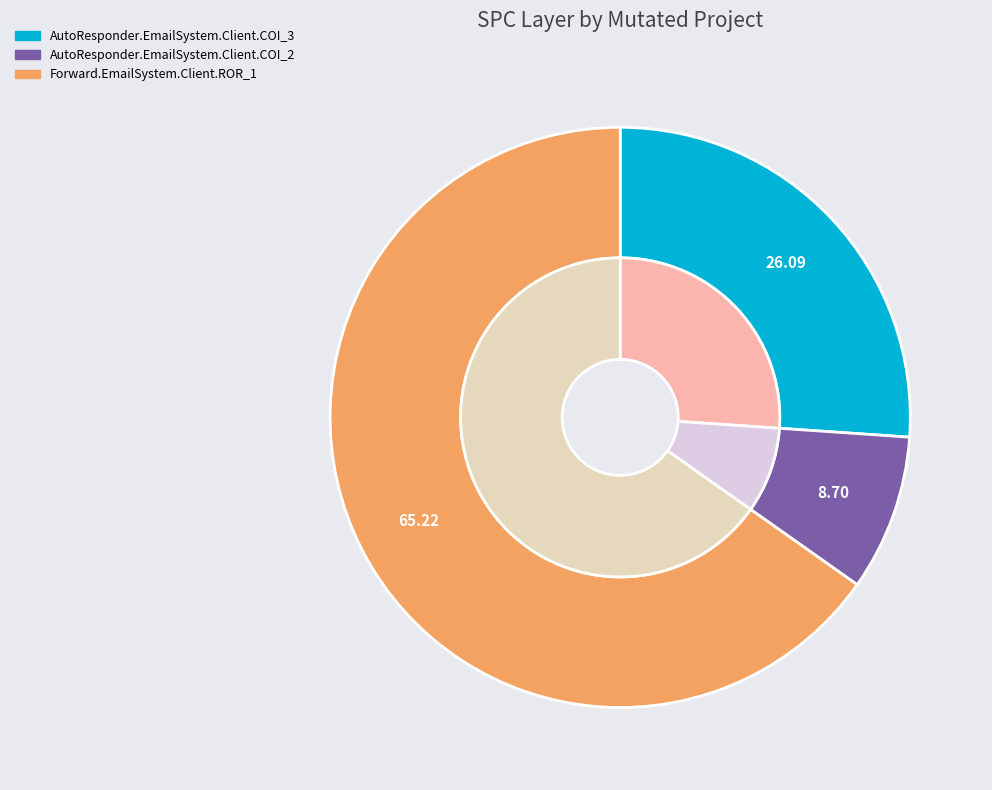

How many segments does this pie chart have?

3